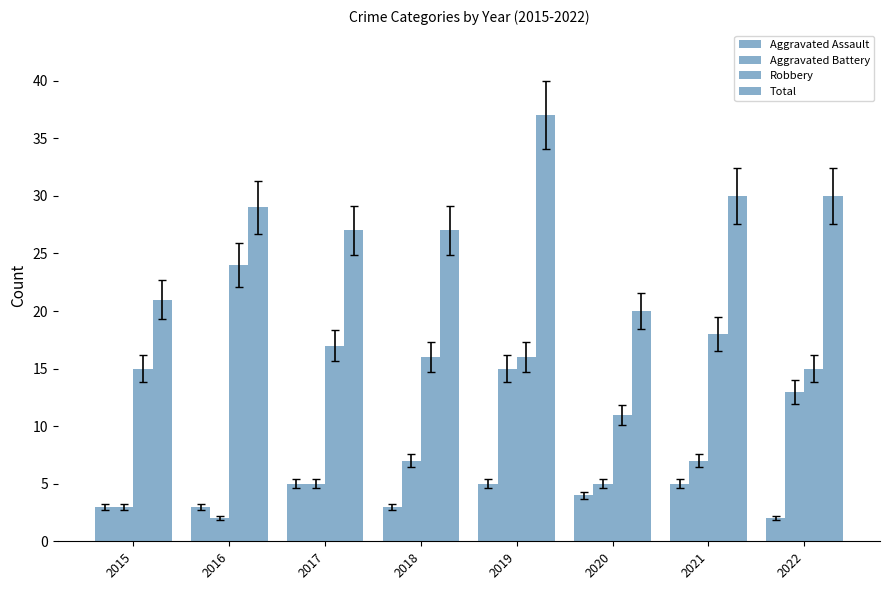

True or false: Robbery has a value of 24 at 2017.

False